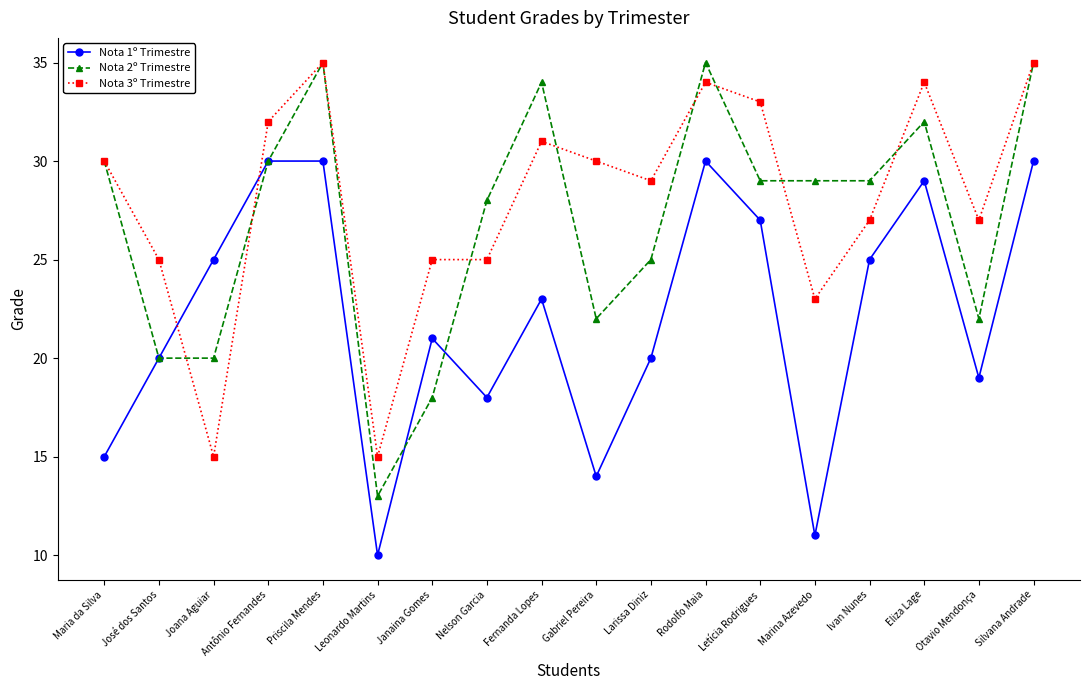

Which series has the largest range (max minus min)?

Nota 2º Trimestre